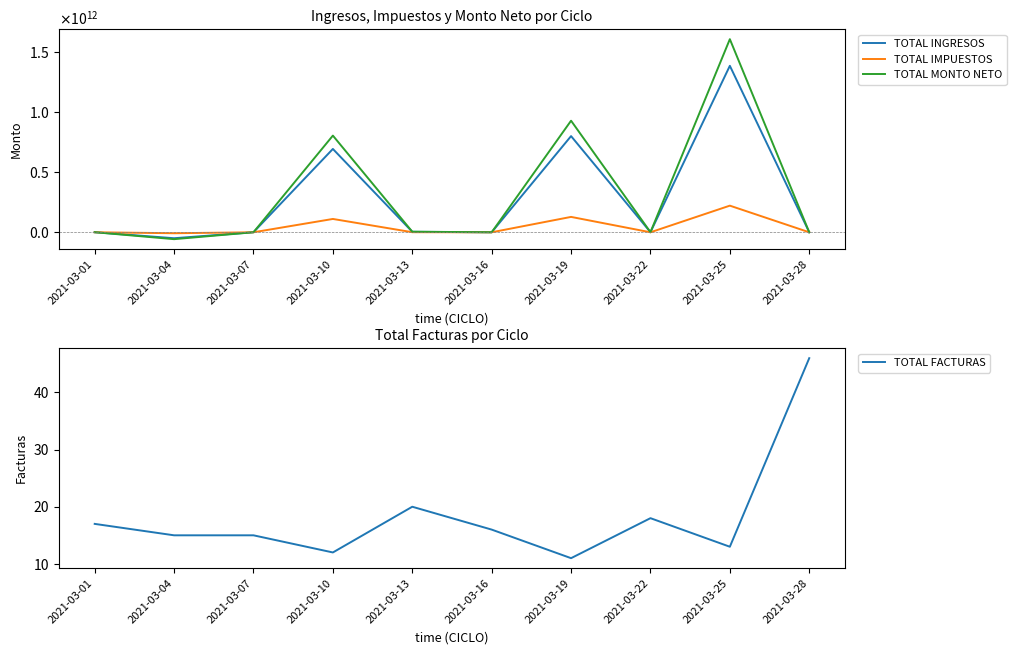

Where is TOTAL MONTO NETO nearest to the value 772761132444?

2021-03-10